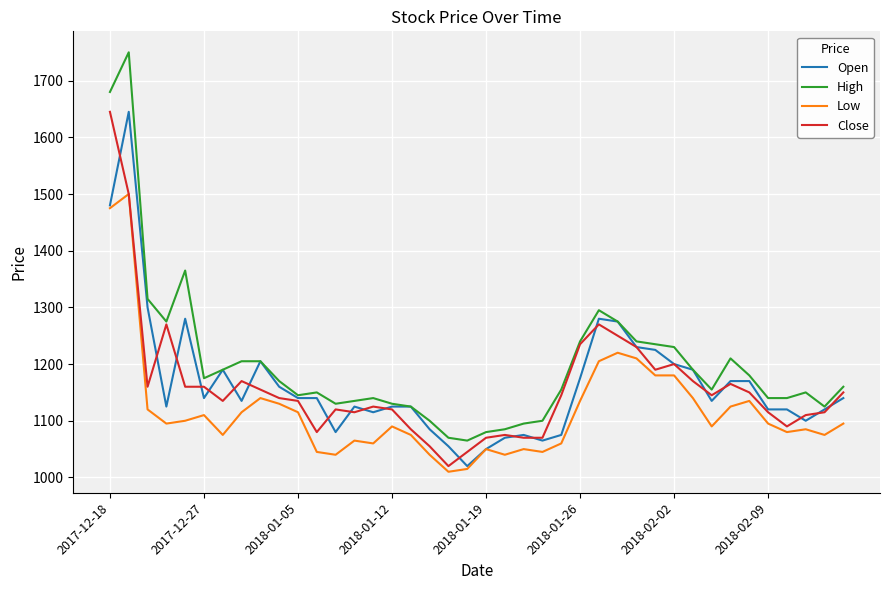

Which series has the largest total across all categories?

High